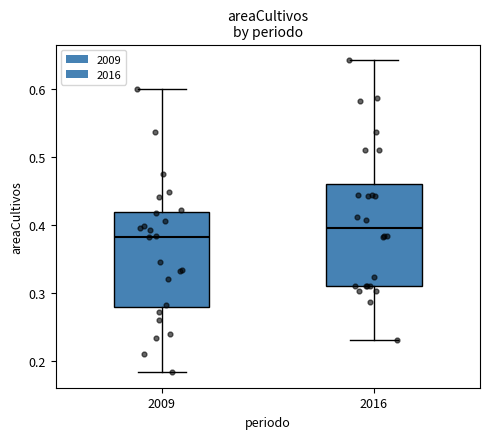

Comparing the boxes themselves (not the whiskers), which one is the tallest?

2016